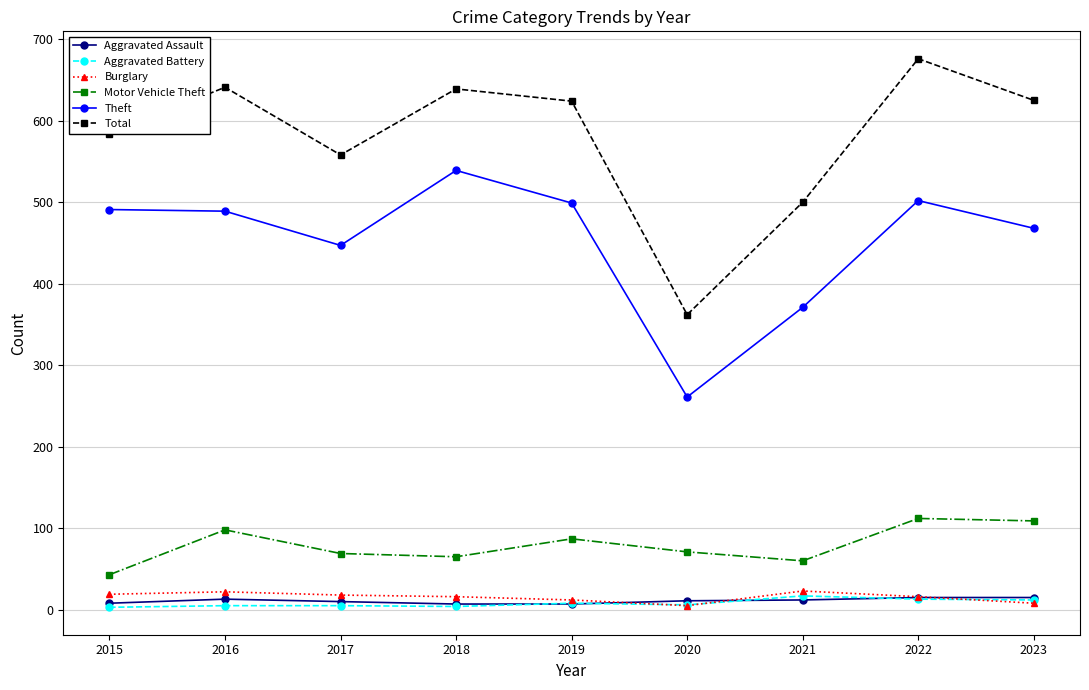

True or false: Theft has more than 1 interior local peaks.

True